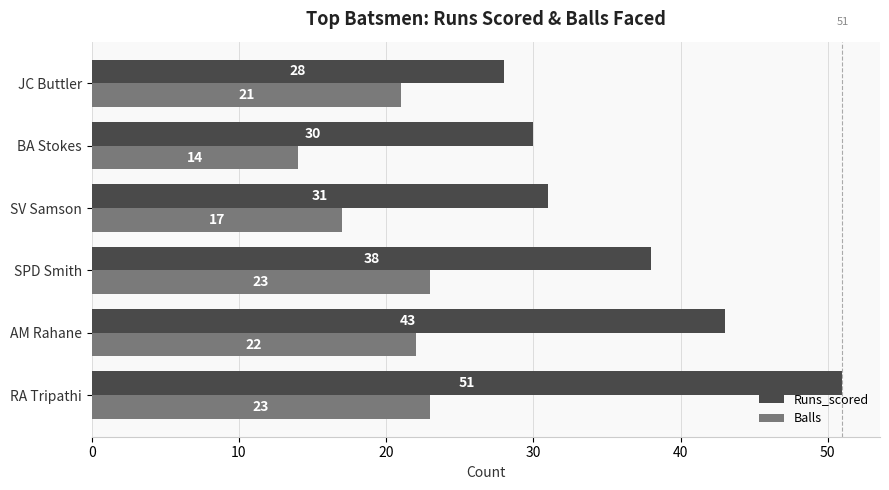

What is the difference between the Runs_scored values at AM Rahane and RA Tripathi?

8